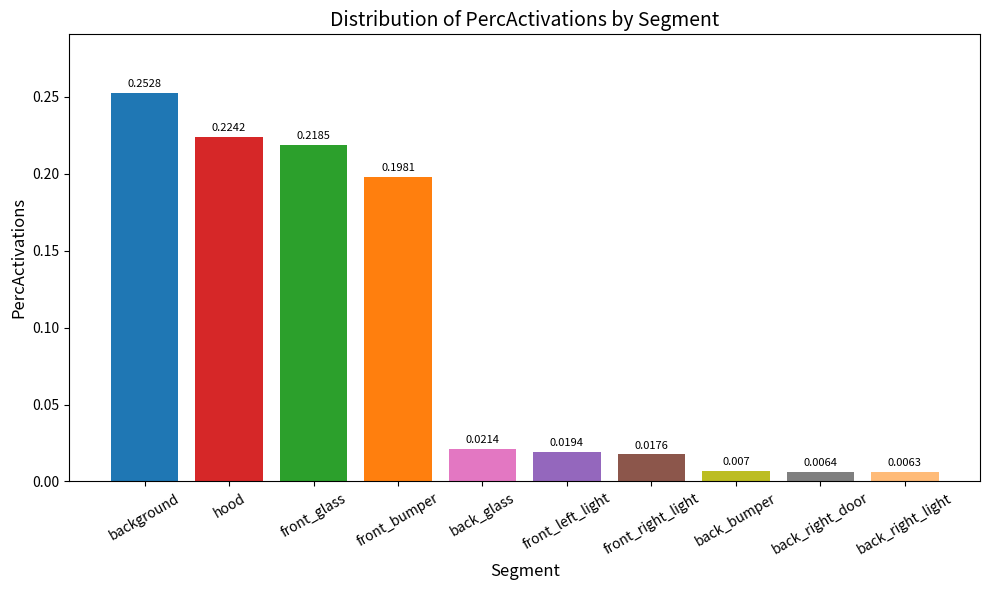

The value at background is 0.1. True or false?

False